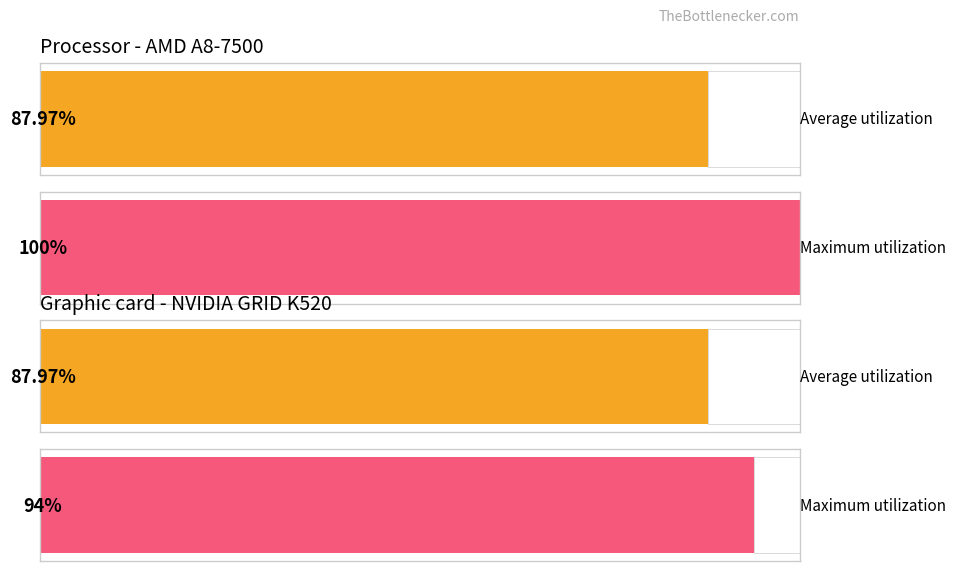

Read the Average utilization value at 1.

88.0